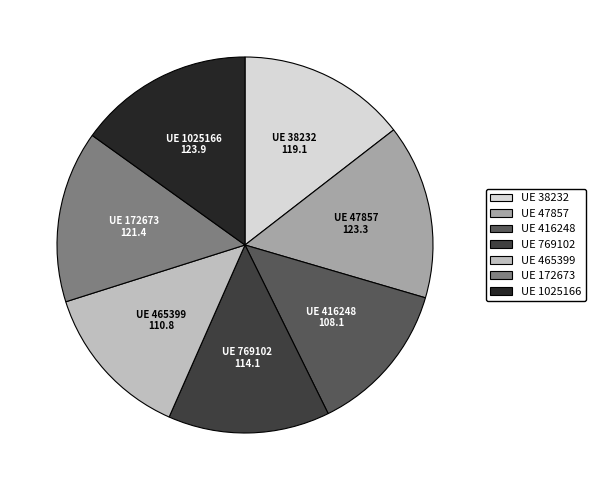

Is there a majority slice in this chart?

No